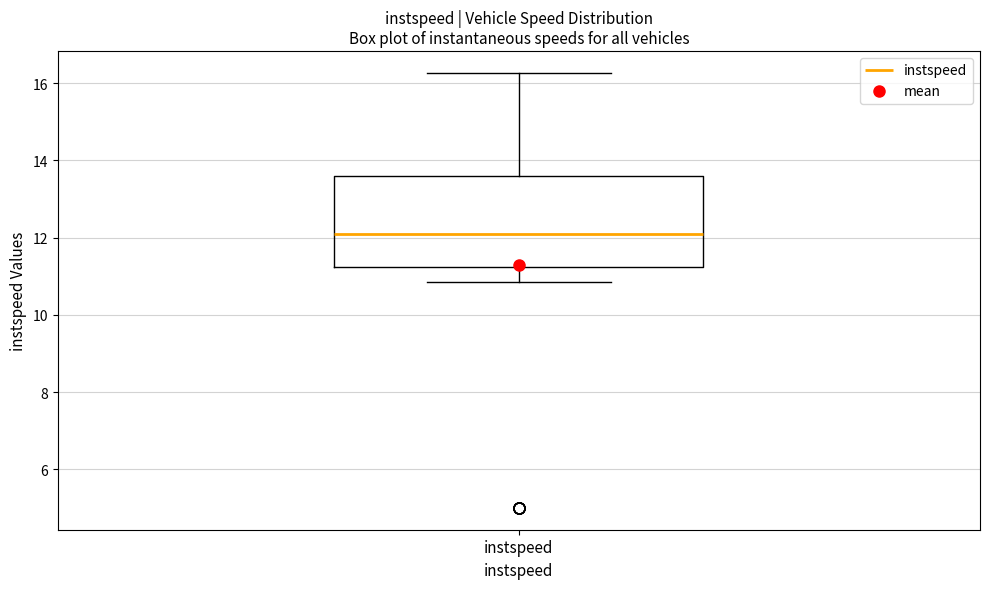

Transcribe this box plot: give where the median line is, the range the box spans, and where the two whiskers end, as read against the y-axis. The values are not printed on the chart, so give them approximately, as read against the axis.

median 12.0, box 11.2 to 13.6, whiskers 10.8 to 16.2